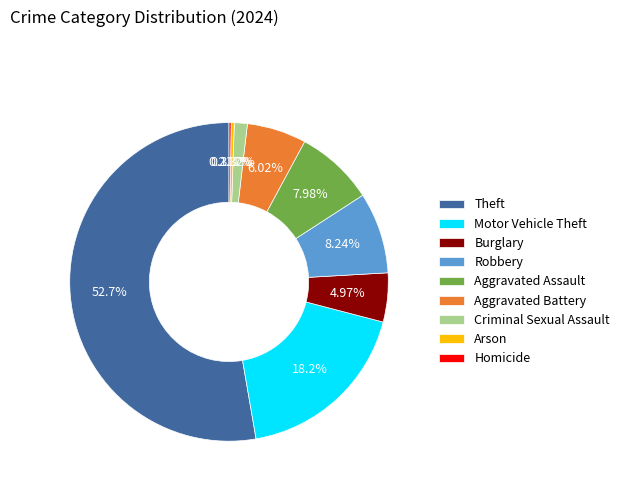

The Aggravated Battery slice represents 6% of the pie. True or false?

True